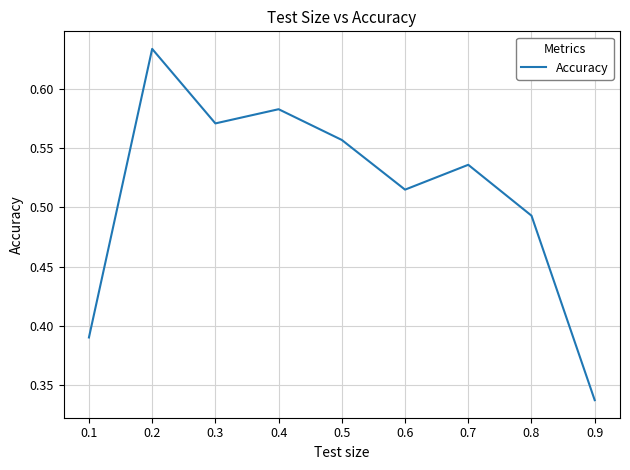

Is it true that the value at 0.5 is 0.8?

False